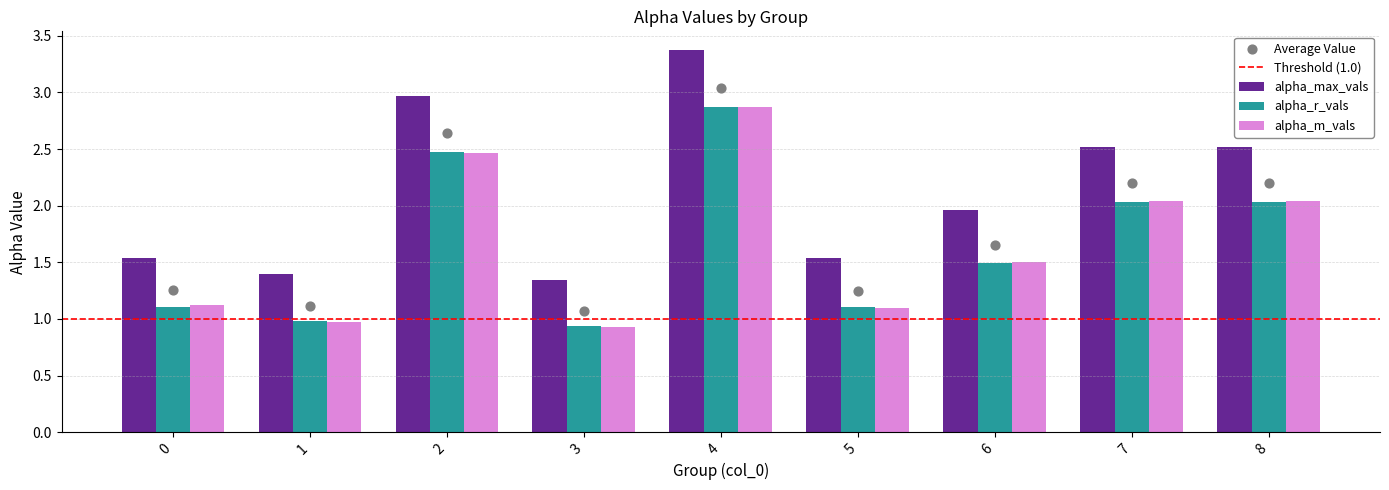

Which series contains the lowest Y value?

alpha_m_vals